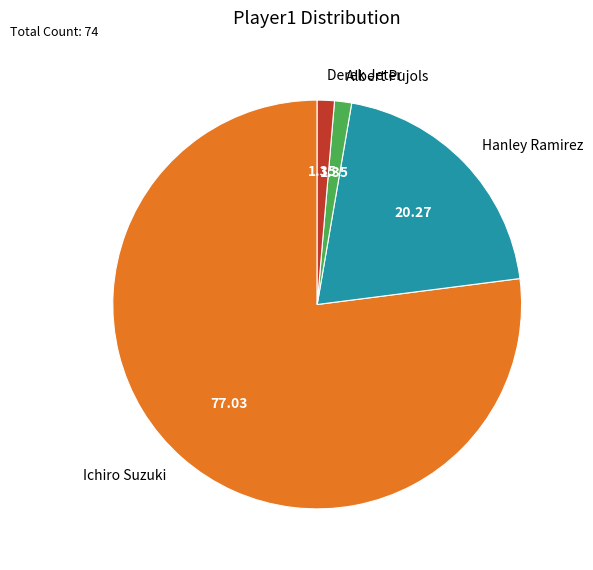

Between Albert Pujols and Ichiro Suzuki, which is larger?

Ichiro Suzuki